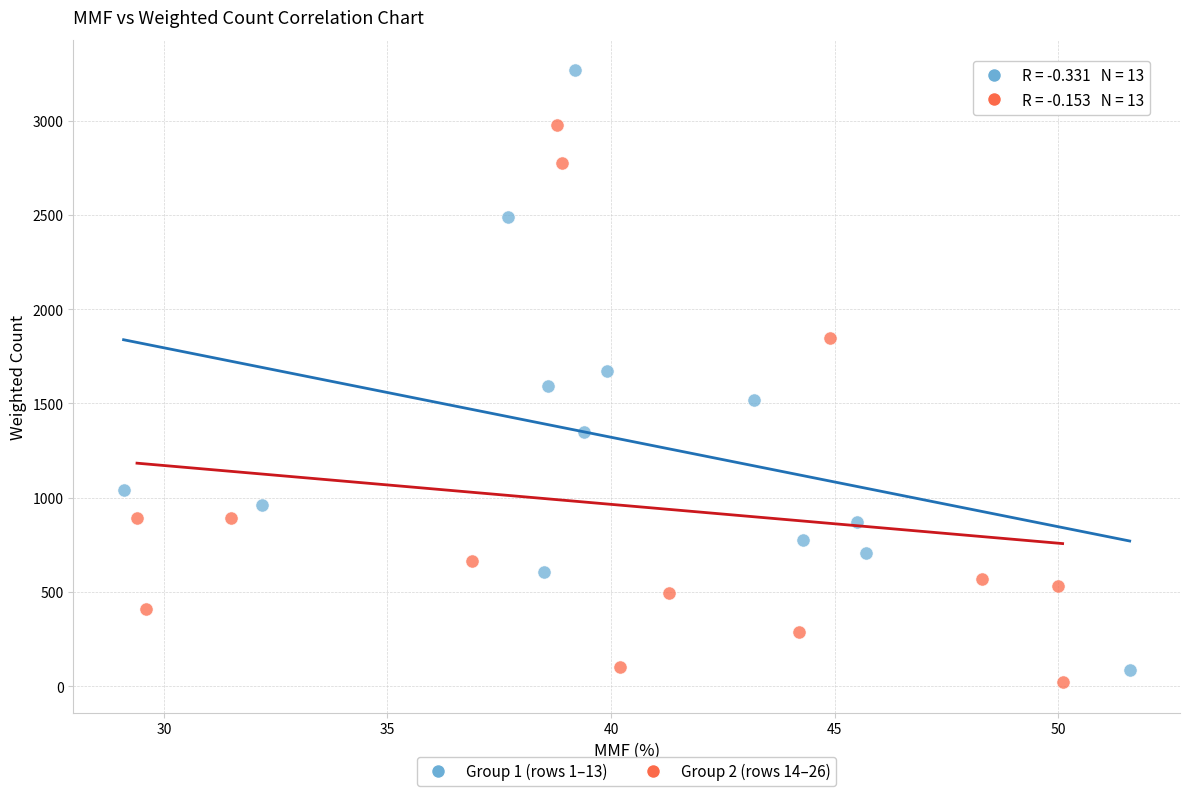

Which series contains the highest Y value?

Group 1 (rows 1–13)